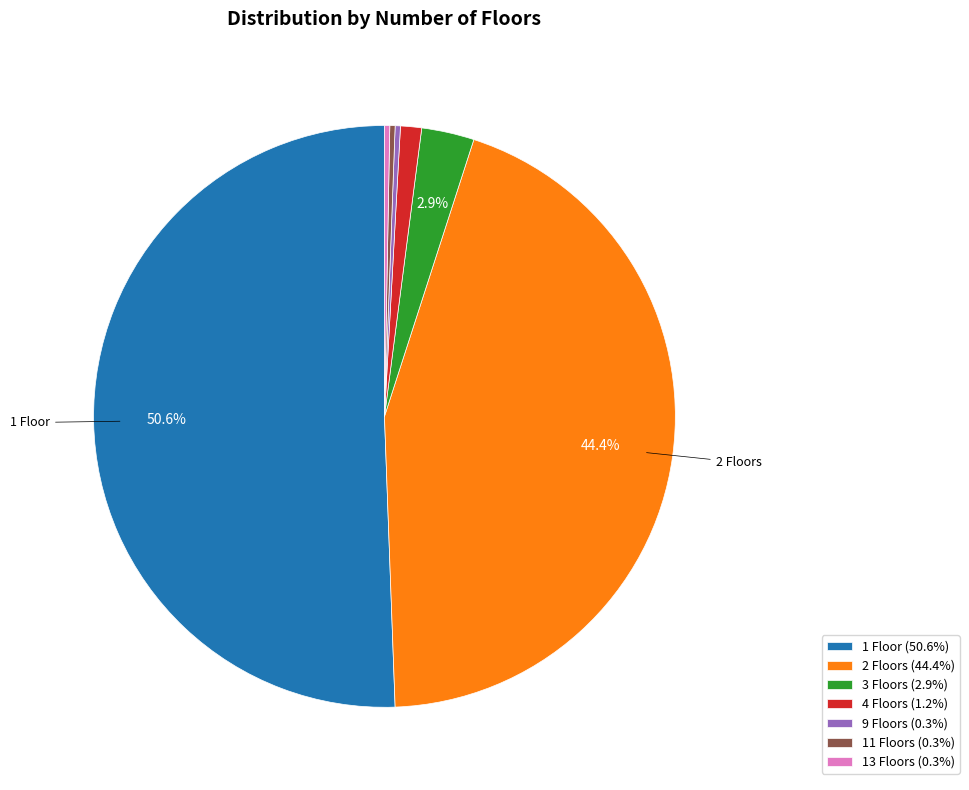

Which category accounts for the majority?

1